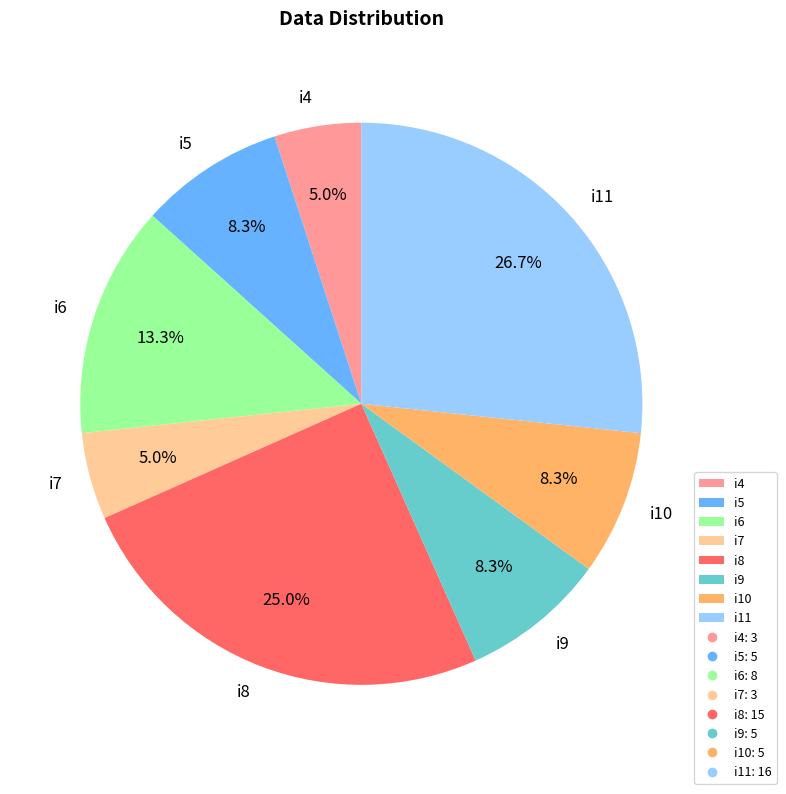

Is the sum of i5 and i8 greater than half?

No